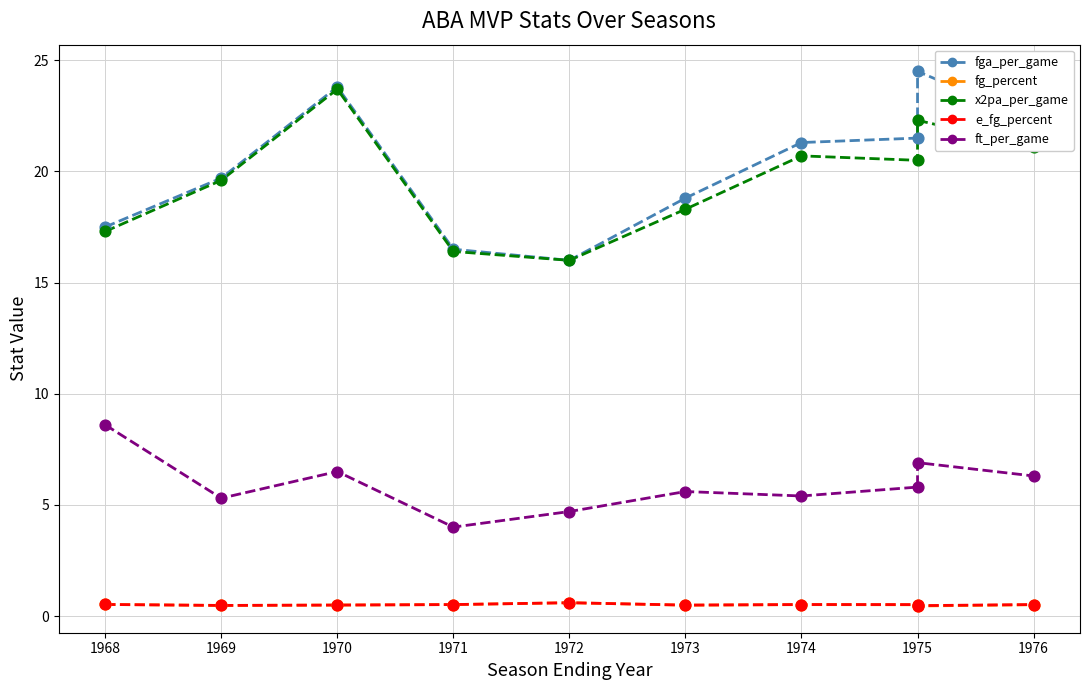

Which series contains the lowest Y value?

fg_percent